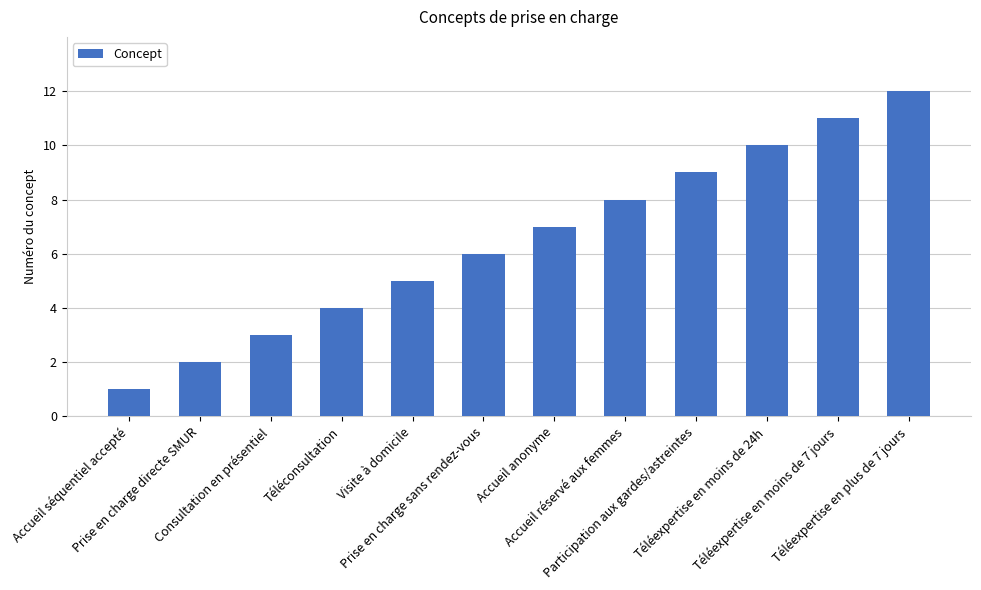

What is the label of the 5th bar from the left?

Visite à domicile